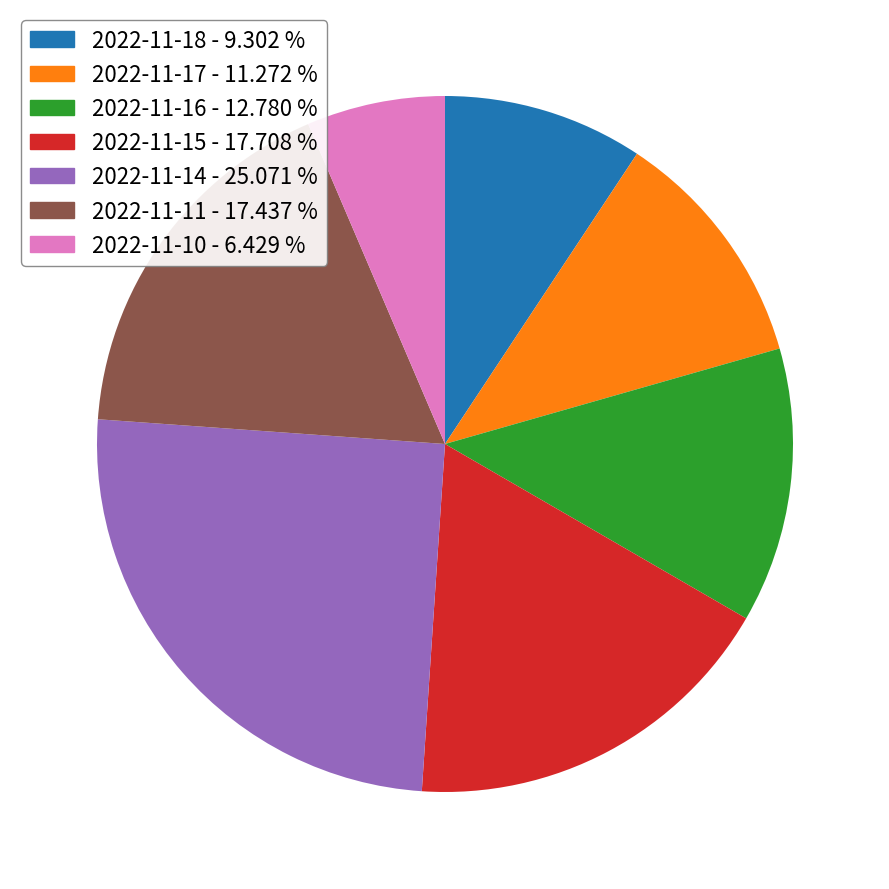

Approximately how many times larger is the value at 2022-11-16 - 12.780 % compared to 2022-11-11 - 17.437 %?

0.7